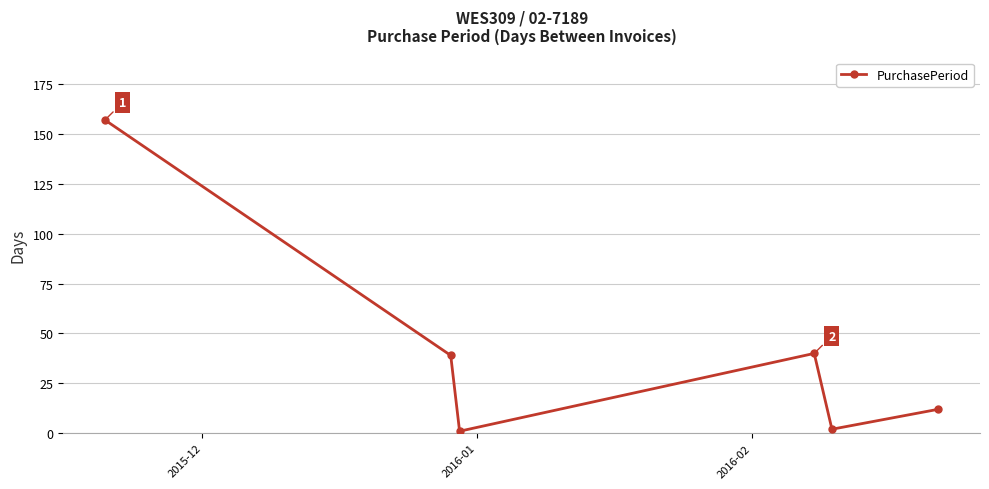

What is the average value?

42